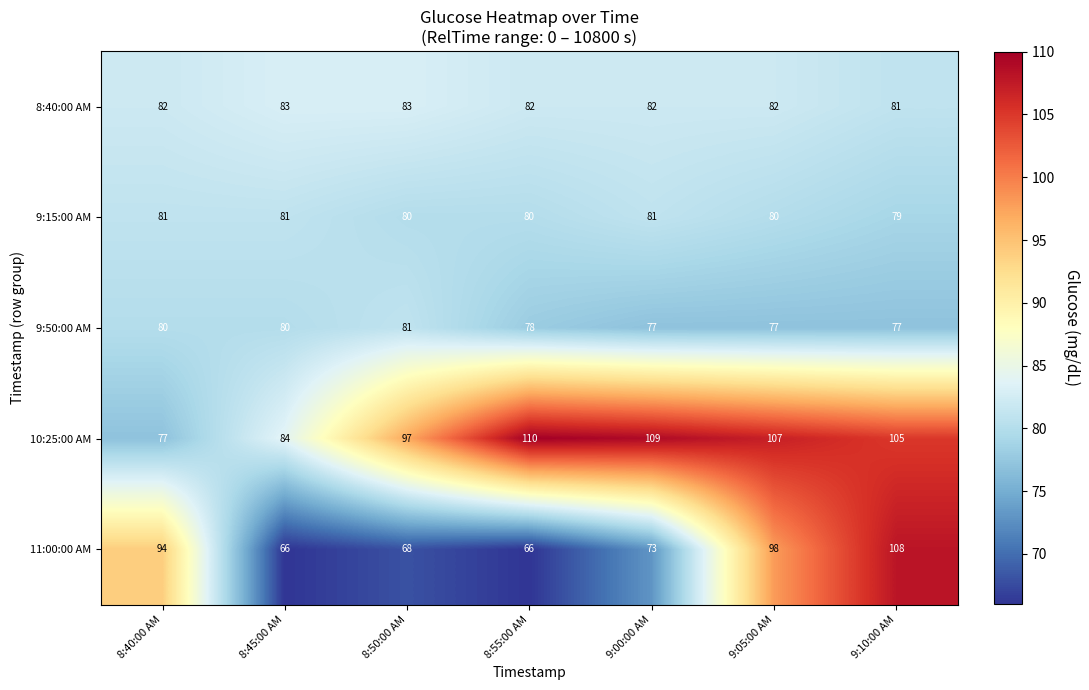

What value does the 8:40:00 AM series have at 9:10:00 AM?

81